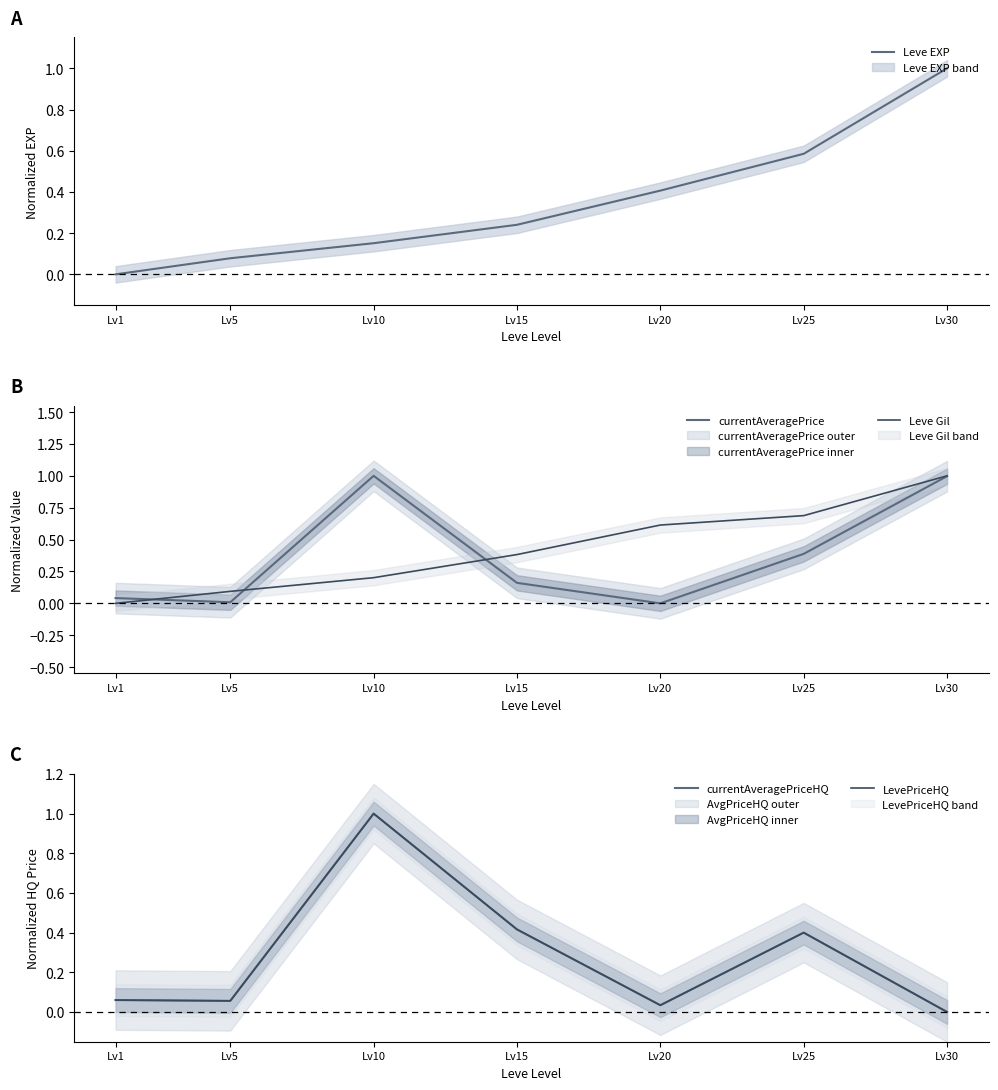

How many lines are shown in the chart?

5